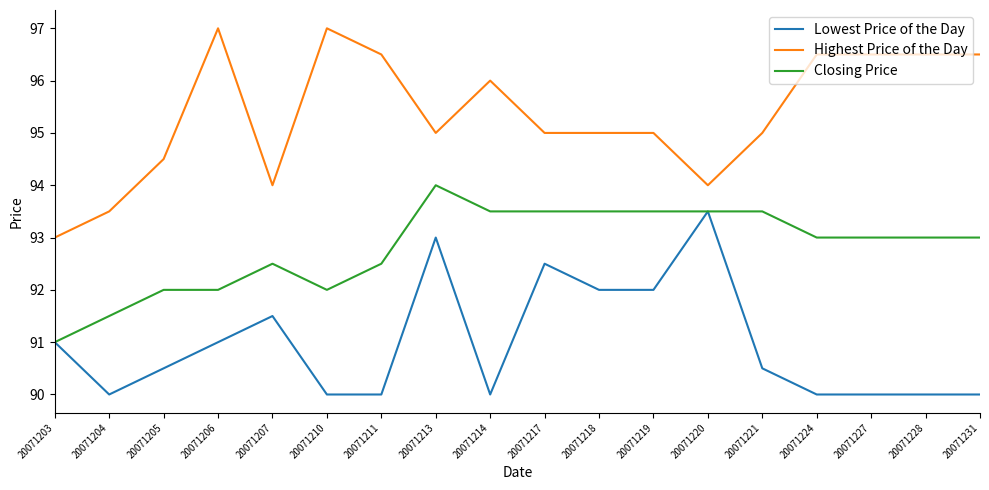

What is the spread (max minus min) of values at 20071211?

6.5